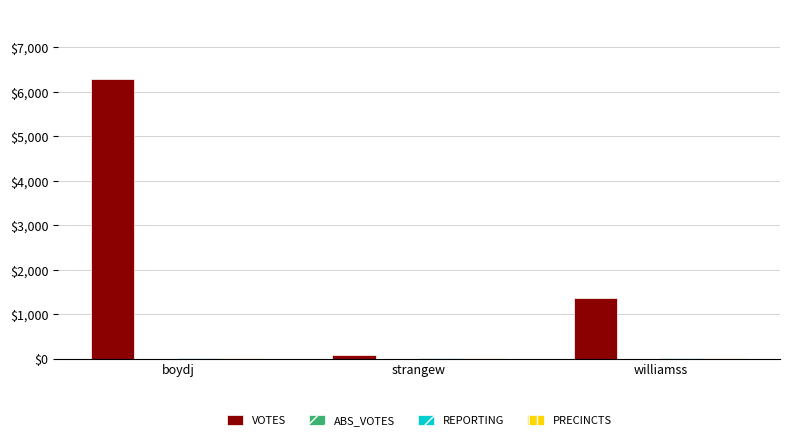

Are the bars grouped side by side (vs. stacked)?

Yes